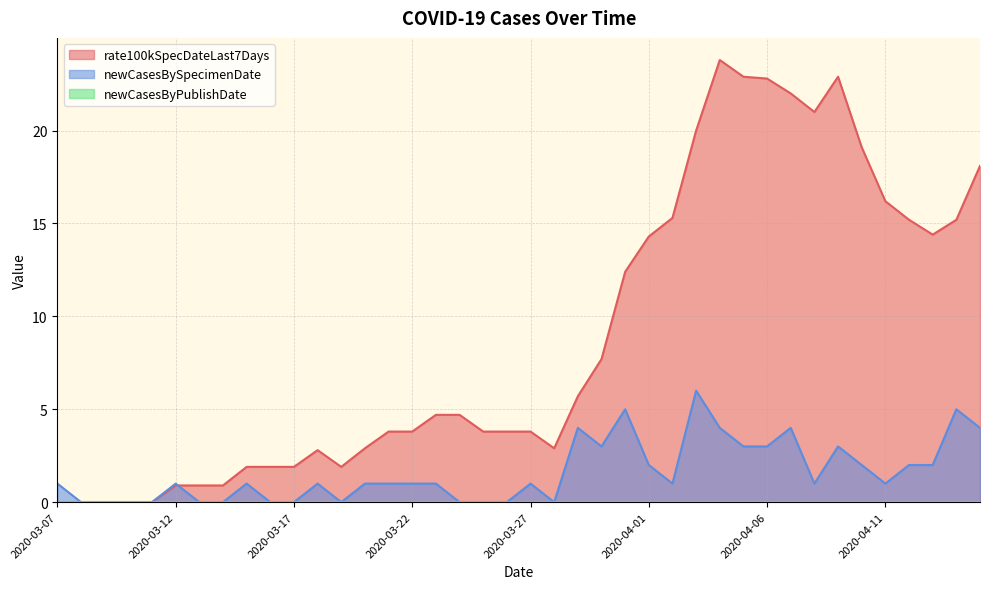

At which category does rate100kSpecDateLast7Days reach its first local valley?

2020-03-19